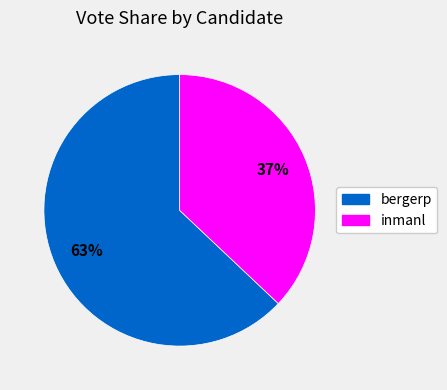

True or false: inmanl accounts for 37% of the total.

True